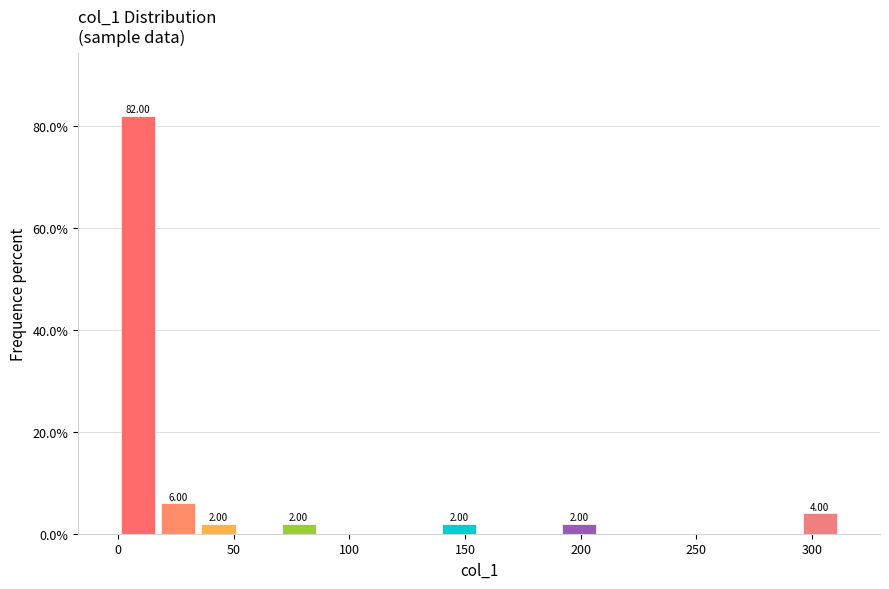

Read against the x-axis, roughly where is the centre of the tallest bar?

10